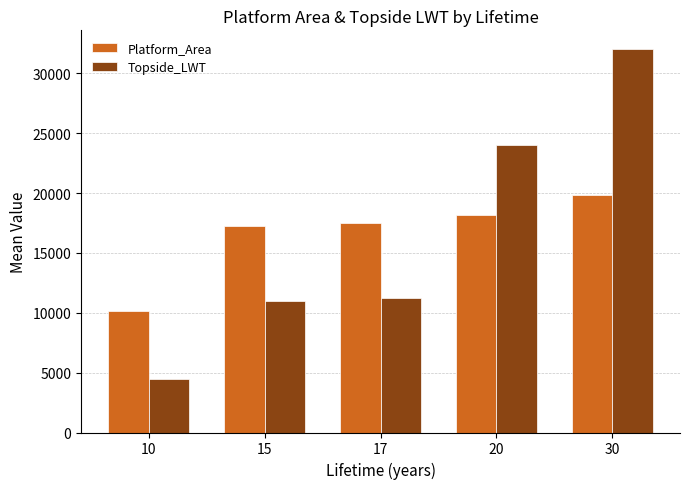

Reading left to right, list all the values displayed in this chart.

Platform_Area: 10=10176.6	15=17216.5	17=17474.3	20=18165.1	30=19825.0
Topside_LWT: 10=4500.0	15=11000.0	17=11250.0	20=23992.7	30=32000.0